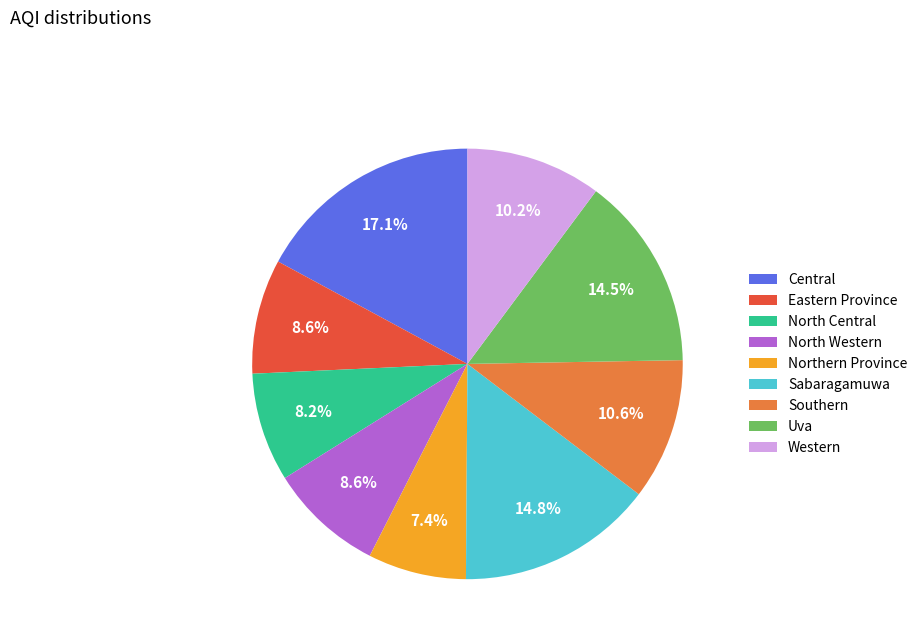

What percentage is the North Western slice, to the nearest percent?

9%